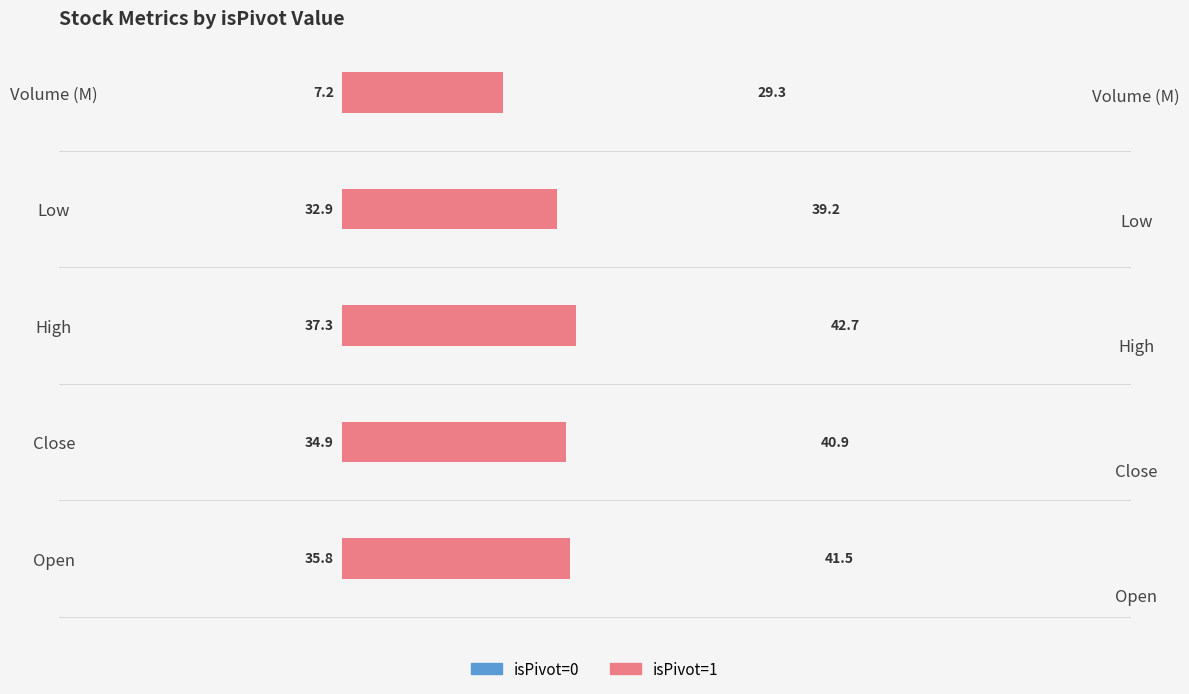

What is the spread (max minus min) of values at High?

5.4